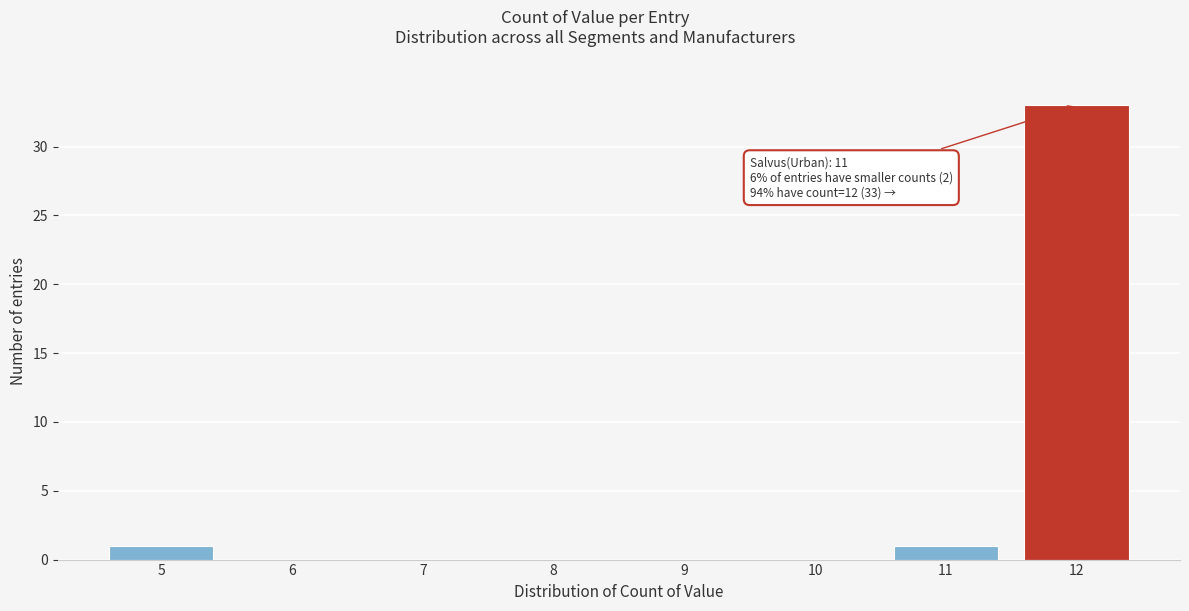

Which range on the x-axis has the tallest bar?

11.5 to 12.5